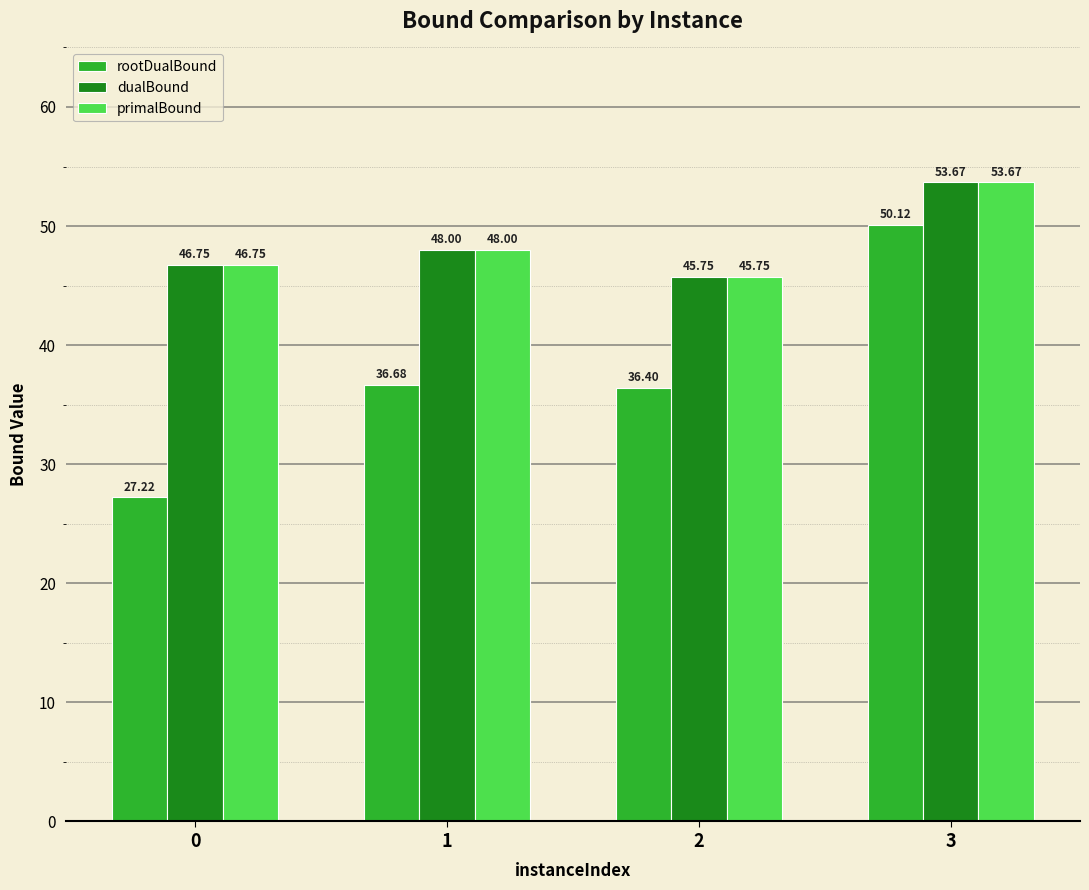

What is the maximum value shown in the chart?

53.7